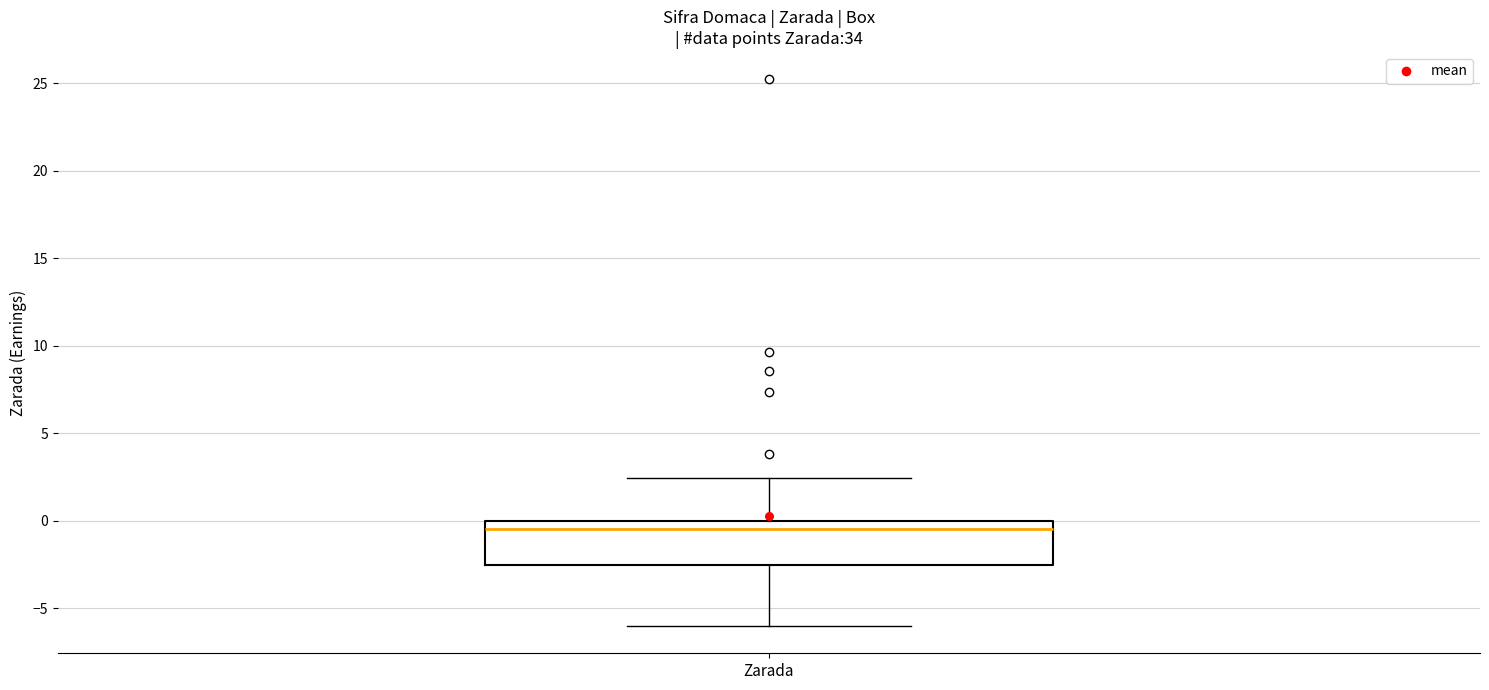

Where is the lower edge of the box for Zarada on the y-axis? The values are not printed on the chart, so give them approximately, as read against the axis.

-2.5